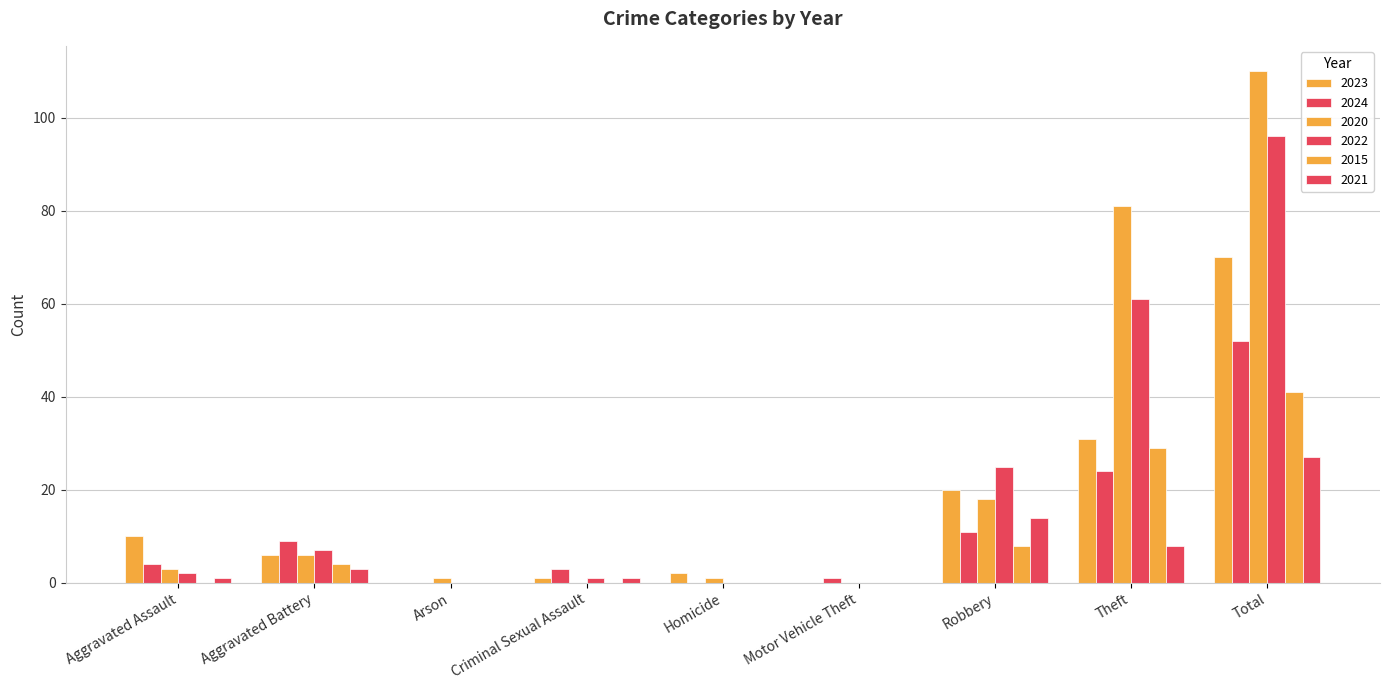

Count the number of categories in the chart.

9